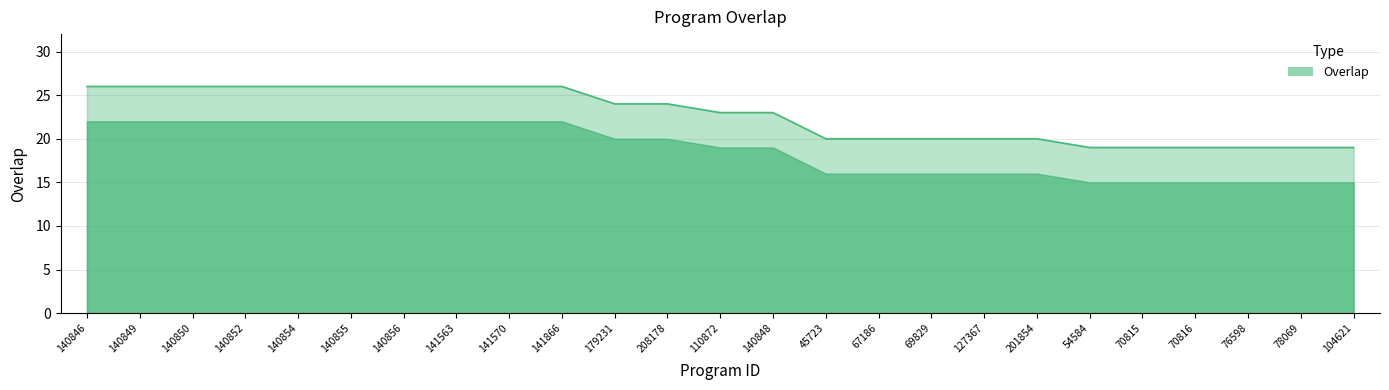

Between 140856 and 54584, which is larger?

140856